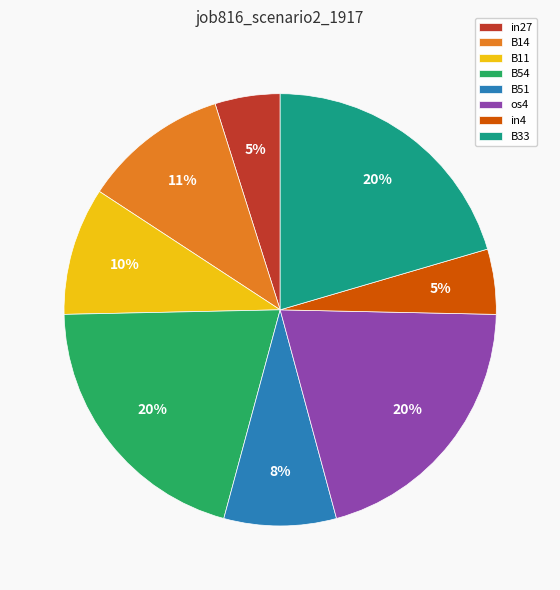

To the nearest percent, what percentage of the pie is os4?

20%